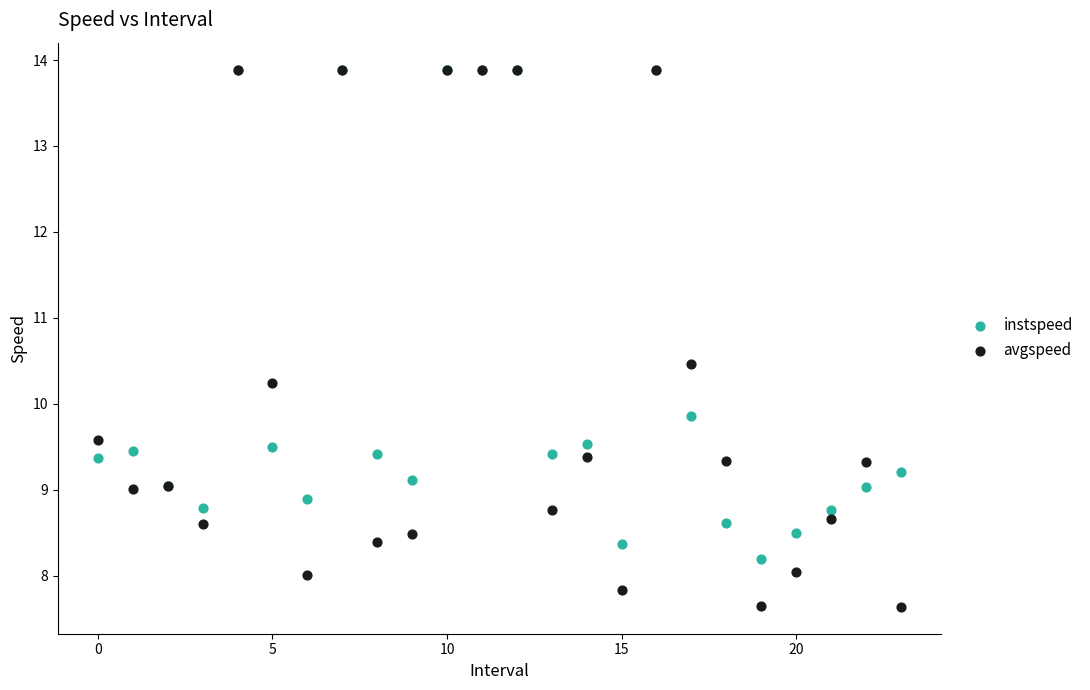

In the instspeed series, what Y value is closest to 11?

9.9